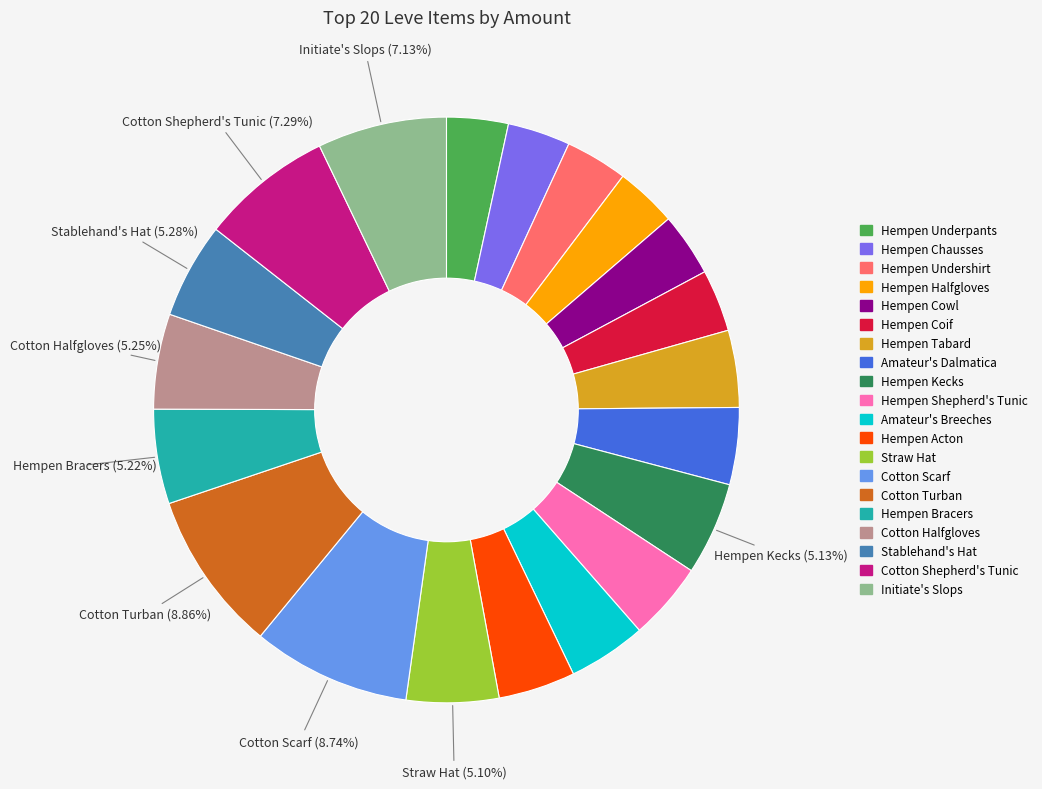

How many slices are in this pie chart?

20